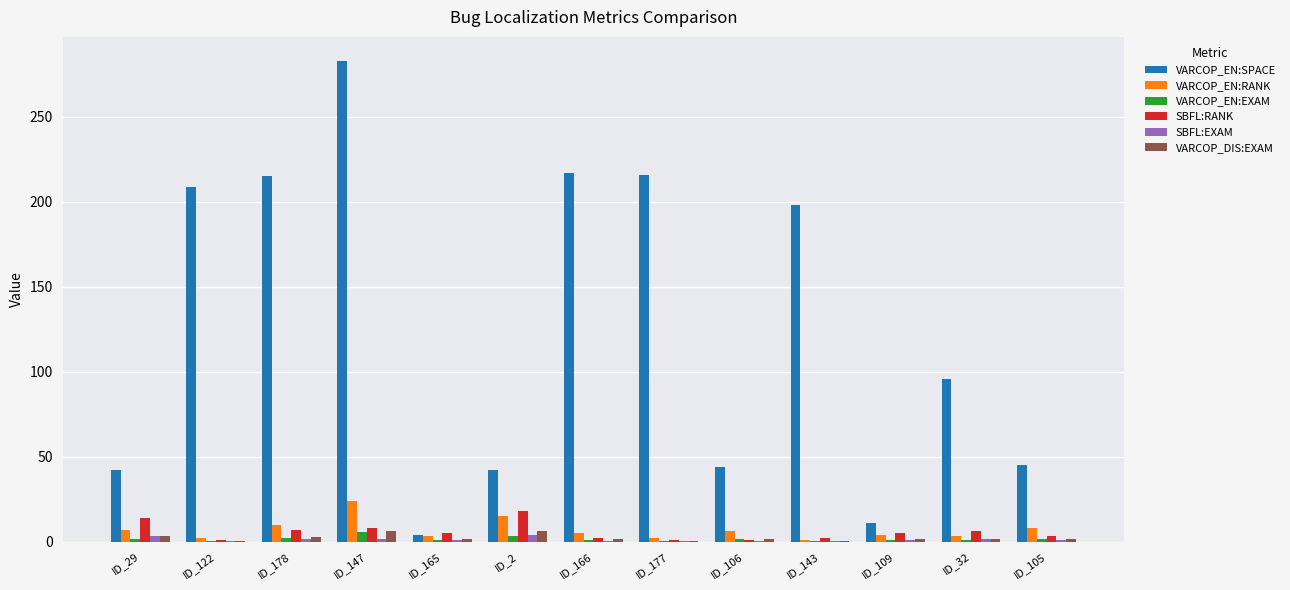

How many groups of bars are there?

13